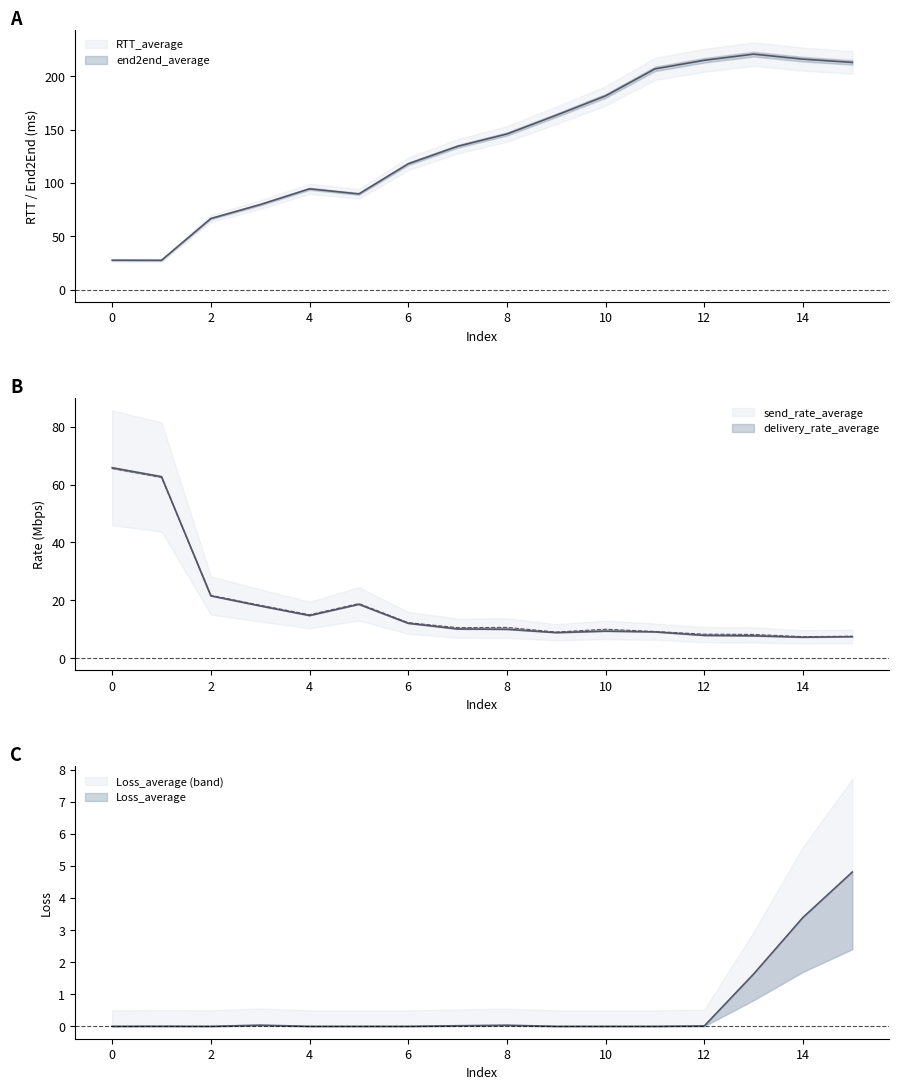

True or false: send_rate_average and Loss_average intersect in this chart.

False